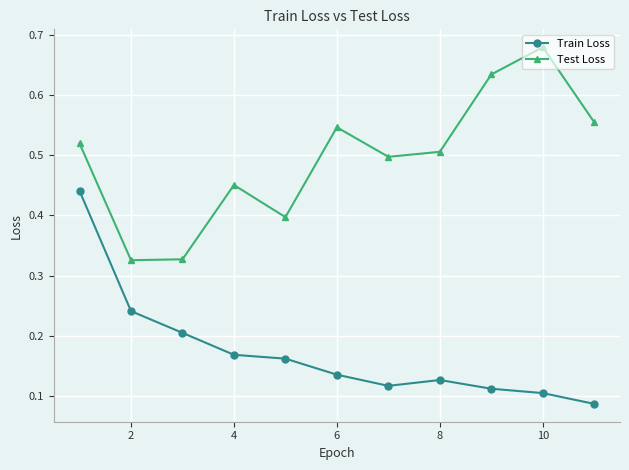

Which series has the largest total across all categories?

Test Loss